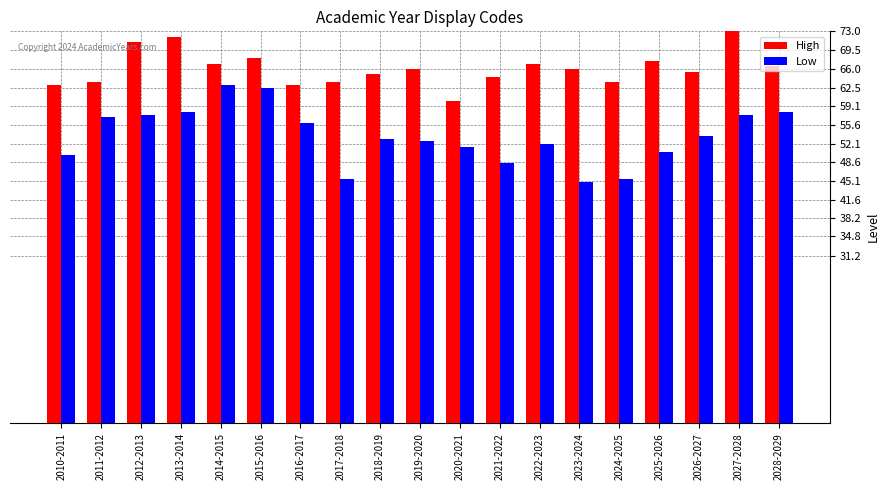

What is the average value of the Low series?

53.5